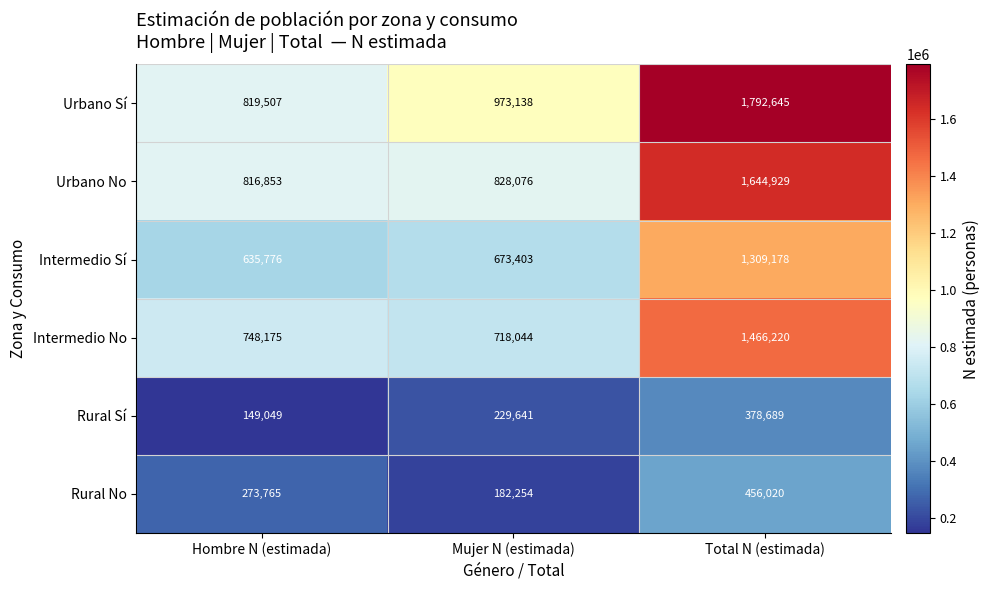

What is the difference between the highest and lowest values at Total N (estimada)?

1413956